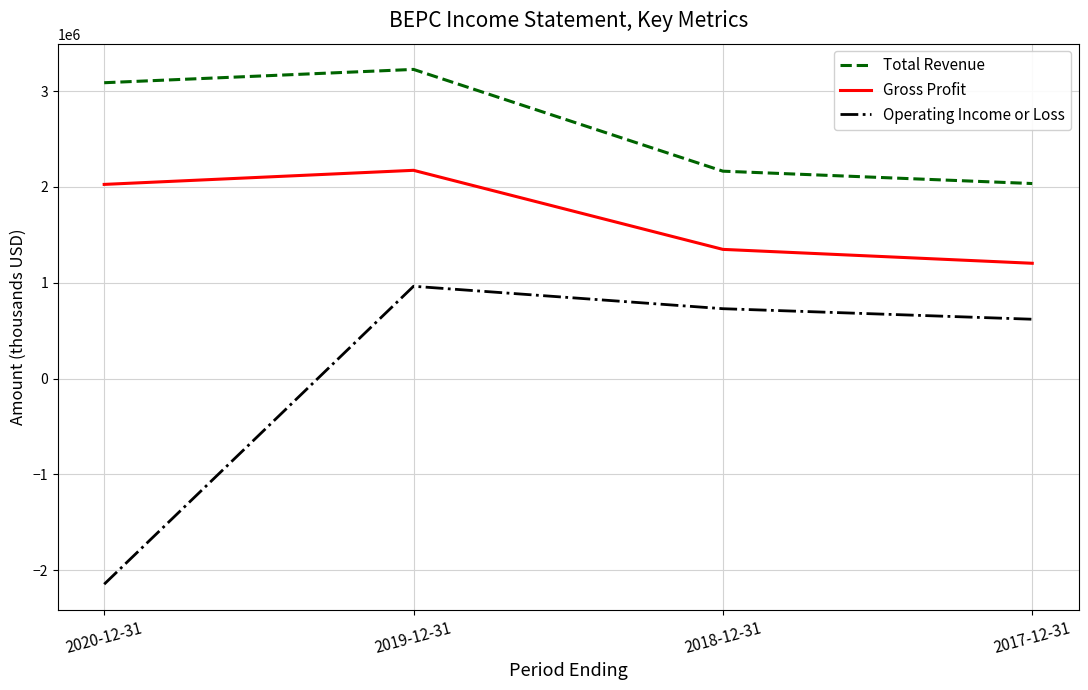

Reading left to right, transcribe all the data shown in this chart.

Total Revenue: 3087000	3226000	2164000	2035000
Gross Profit: 2026000	2173000	1348000	1203000
Operating Income or Loss: -2146000	963000	729000	619000